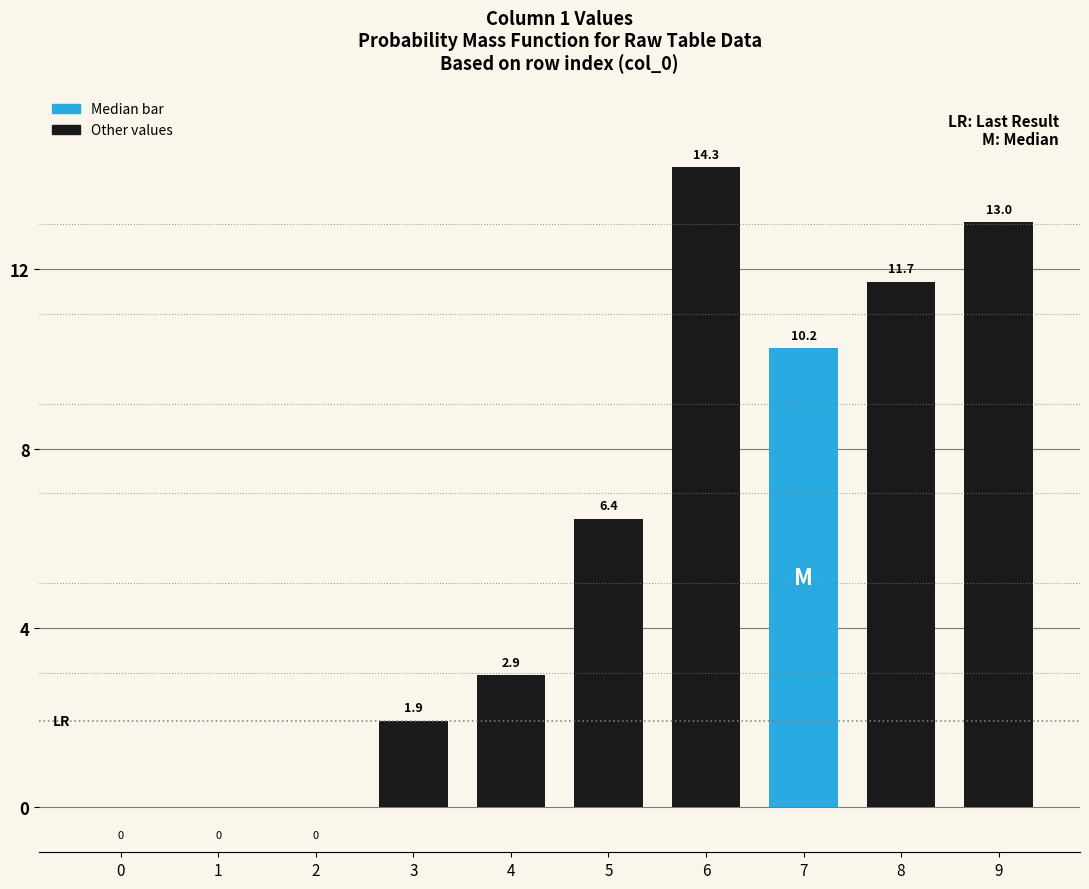

What is the sum of the values at 2 and 9?

13.0